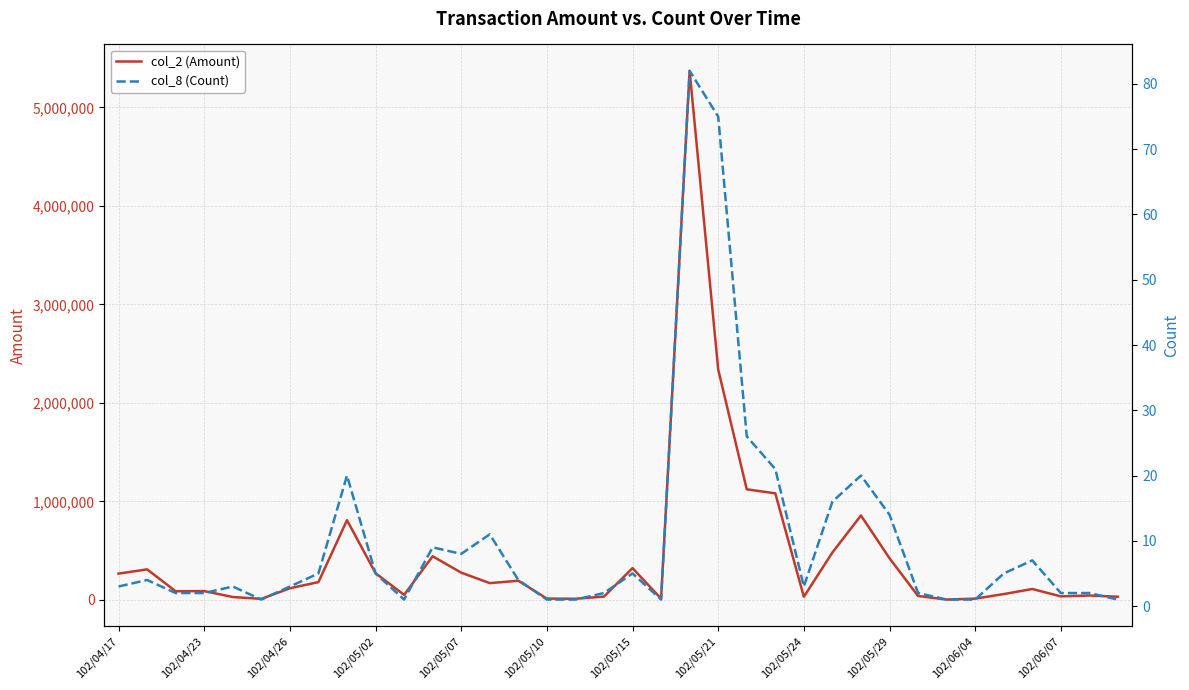

True or false: col_8 (Count) has a value of 3 at 102/05/24.

True